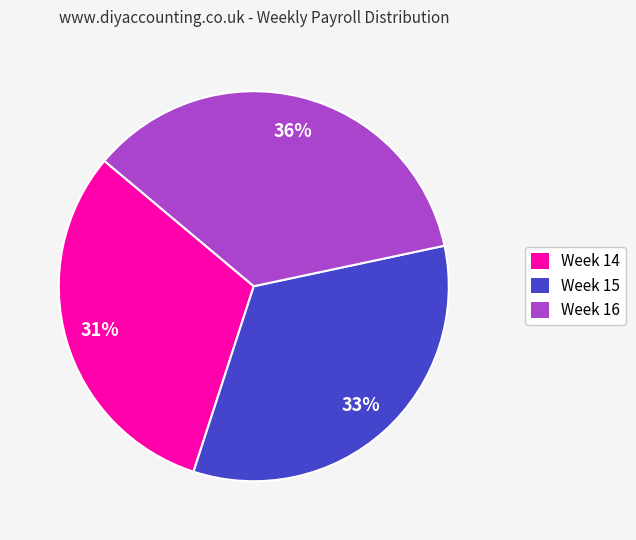

What is the largest slice in the pie chart?

Week 16